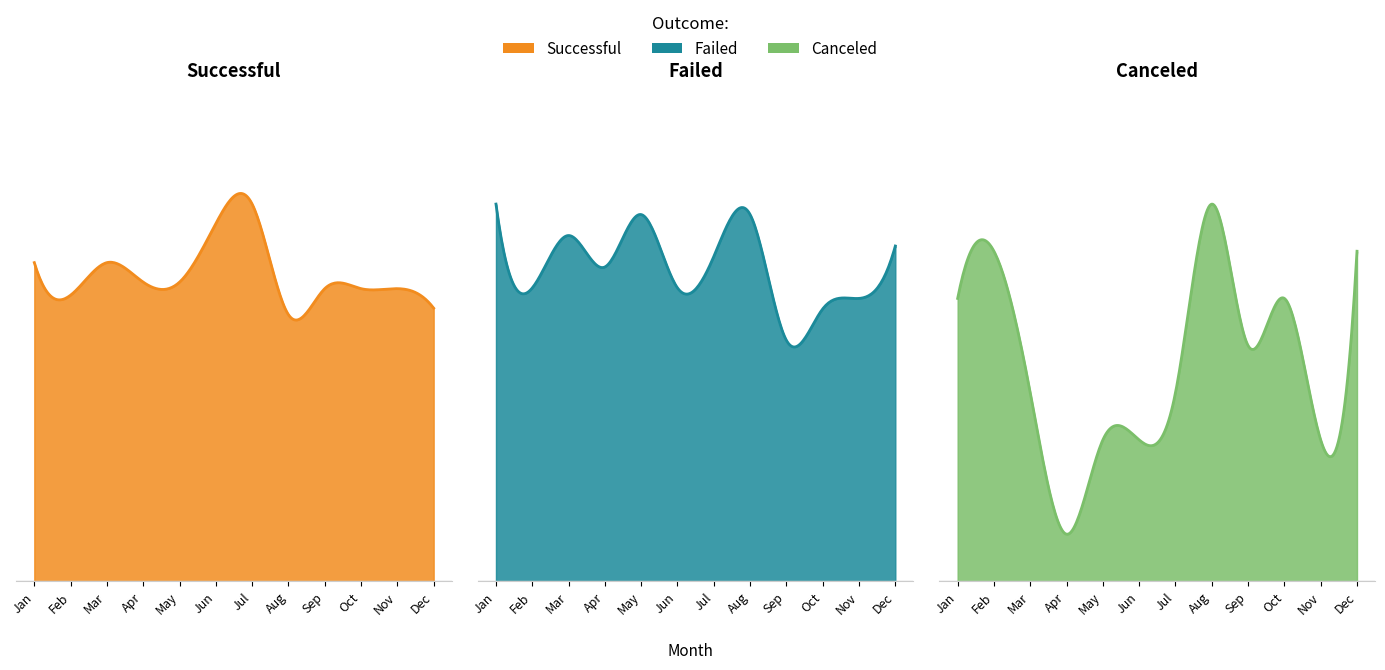

What is the approximate value of canceled at Feb?

7